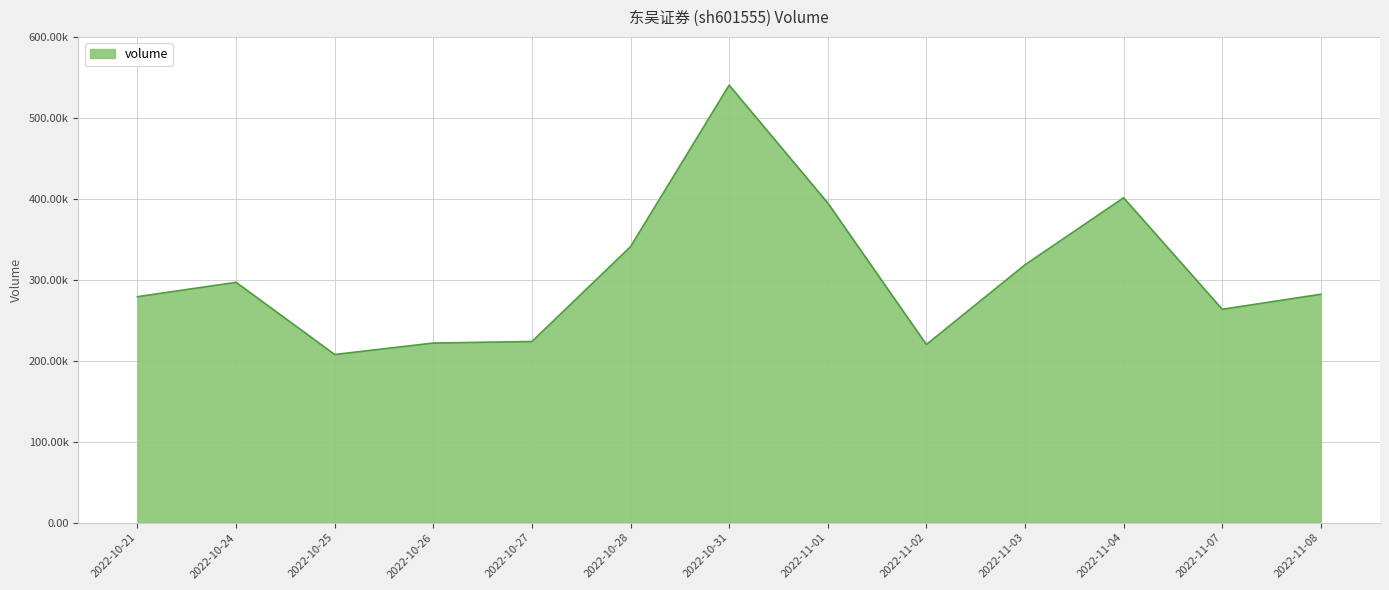

Rank the categories by value from lowest to highest.

2022-10-25, 2022-11-02, 2022-10-26, 2022-10-27, 2022-11-07, 2022-10-21, 2022-11-08, 2022-10-24, 2022-11-03, 2022-10-28, 2022-11-01, 2022-11-04, 2022-10-31